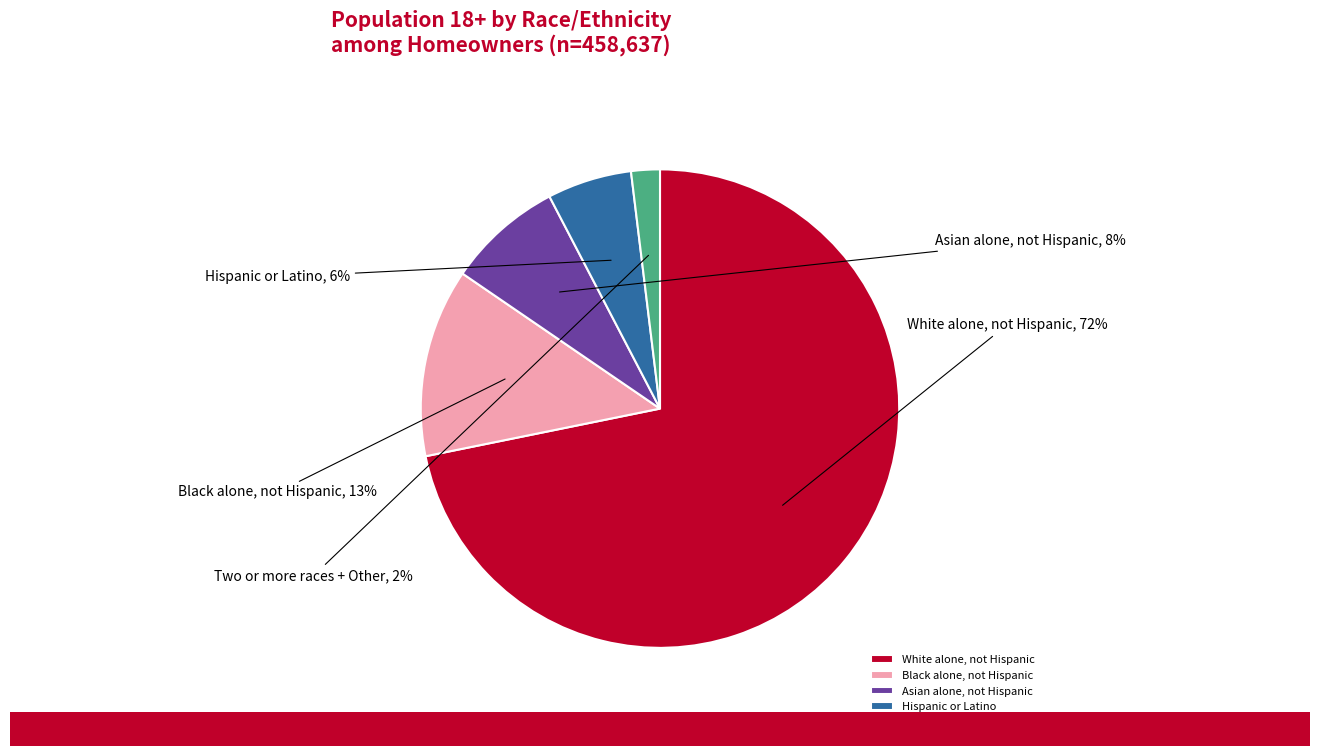

To the nearest percent, what is the average slice percentage?

20%